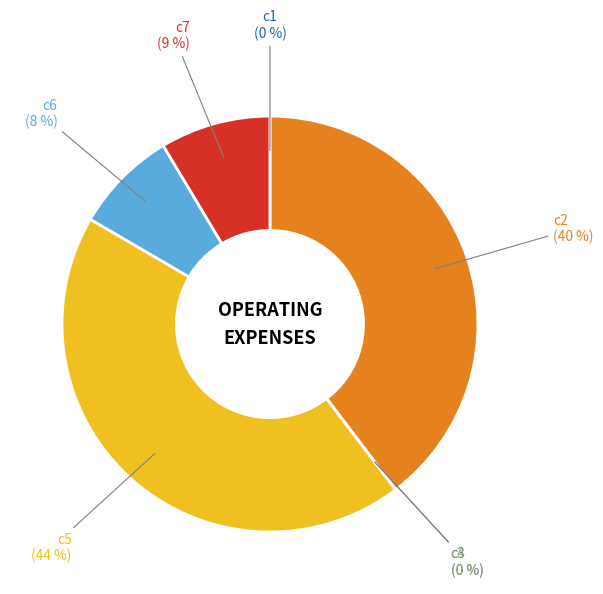

True or false: c6 accounts for 16% of the total.

False